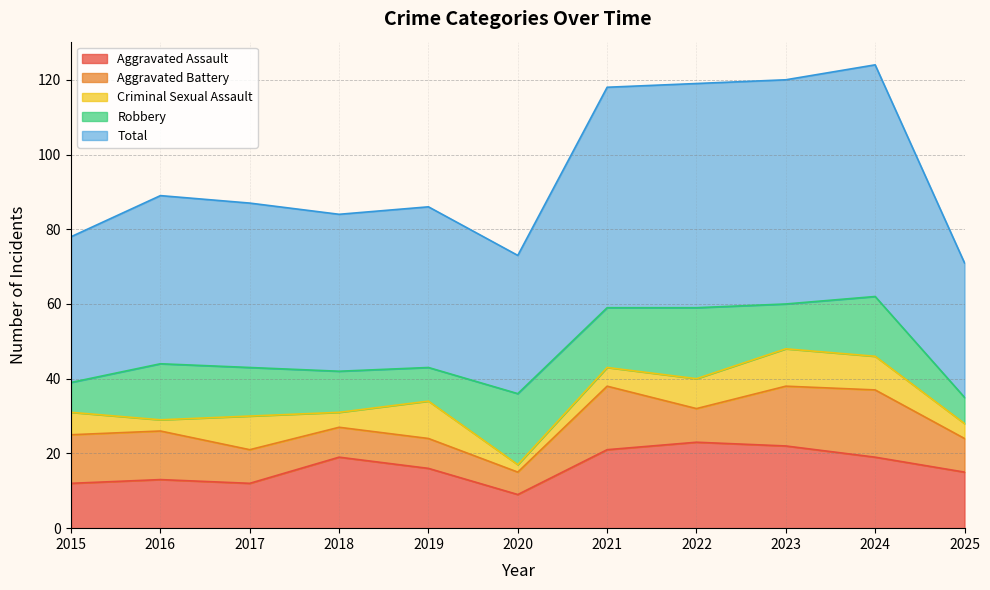

Which series has the largest range (max minus min)?

Total